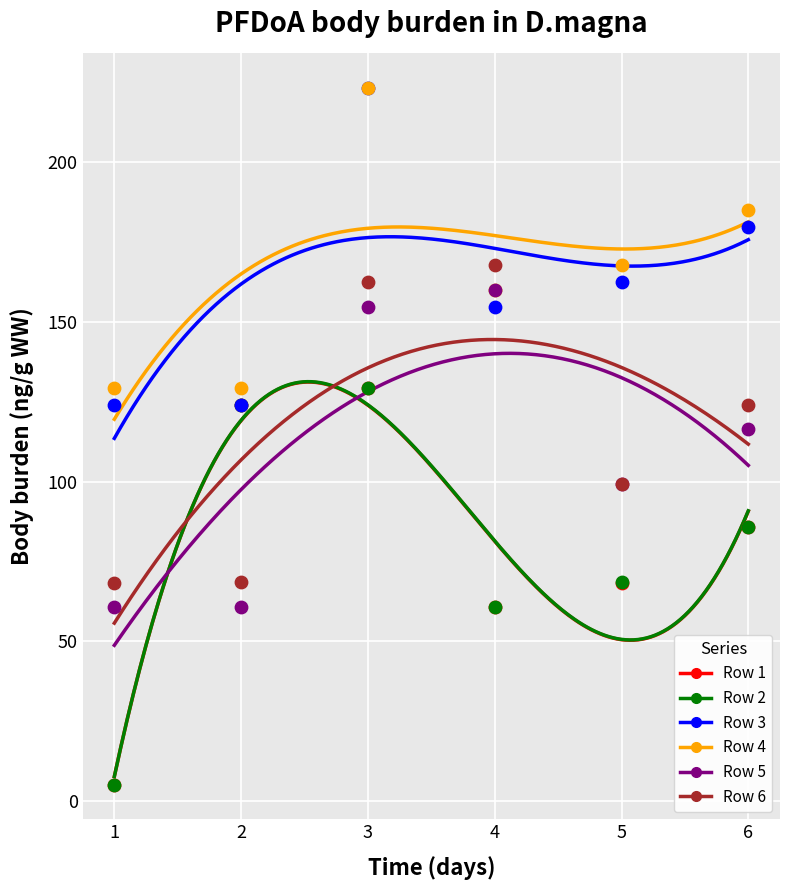

Which series reaches the minimum Y coordinate?

Row 2